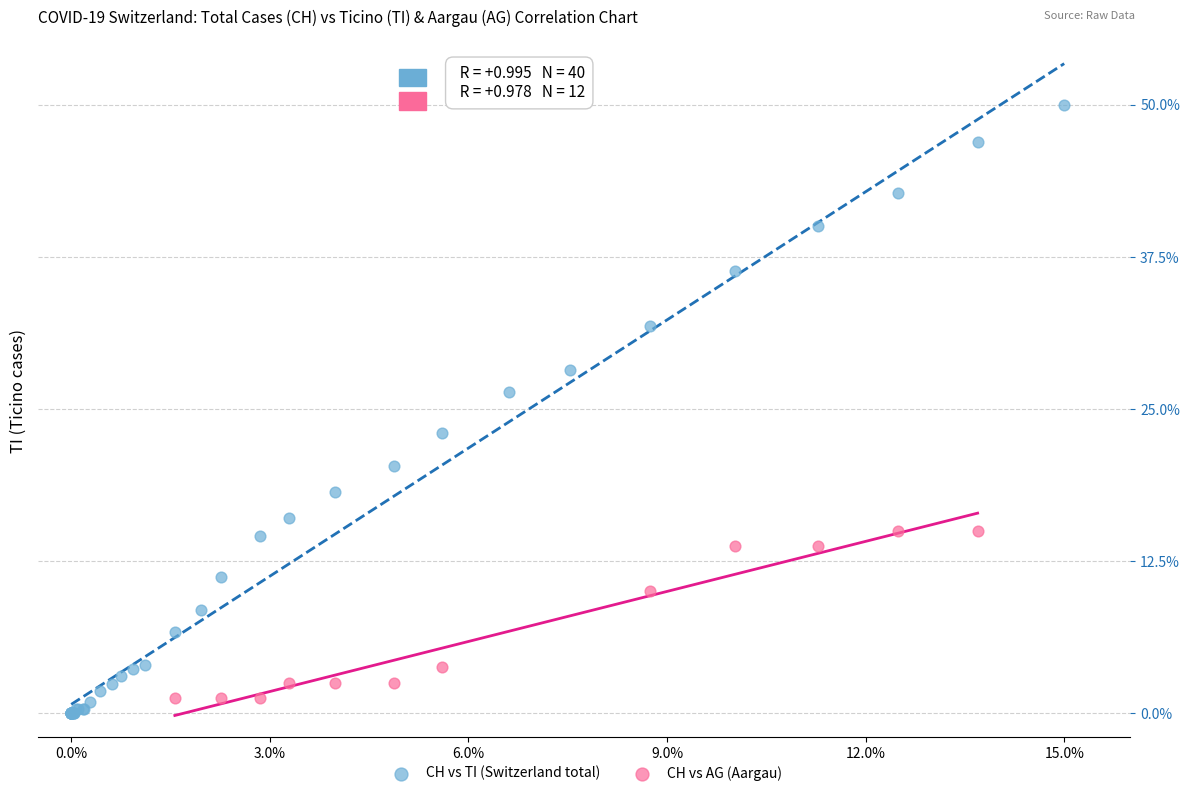

Which series contains the highest Y value?

CH vs TI (Switzerland total)